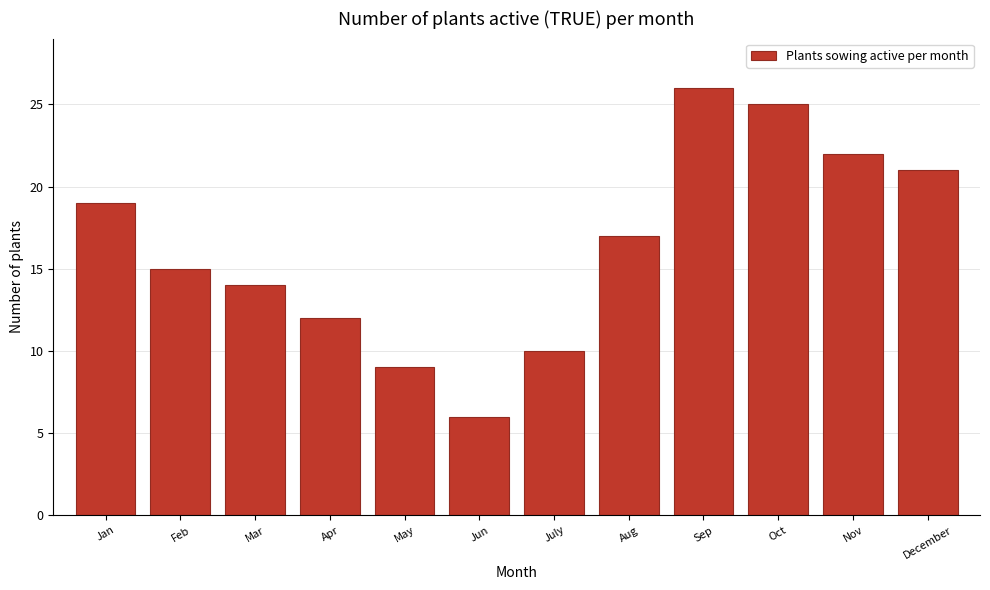

Reading left to right, extract all data points from this chart.

Jan=19	Feb=15	Mar=14	Apr=12	May=9	Jun=6	July=10	Aug=17	Sep=26	Oct=25	Nov=22	December=21